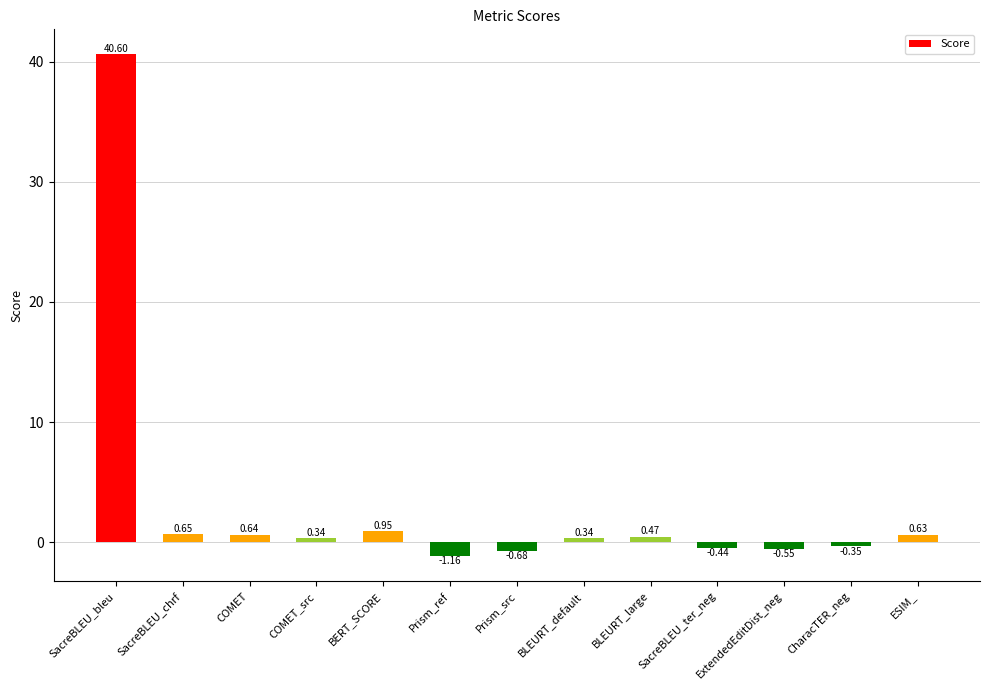

What is the average value?

3.2